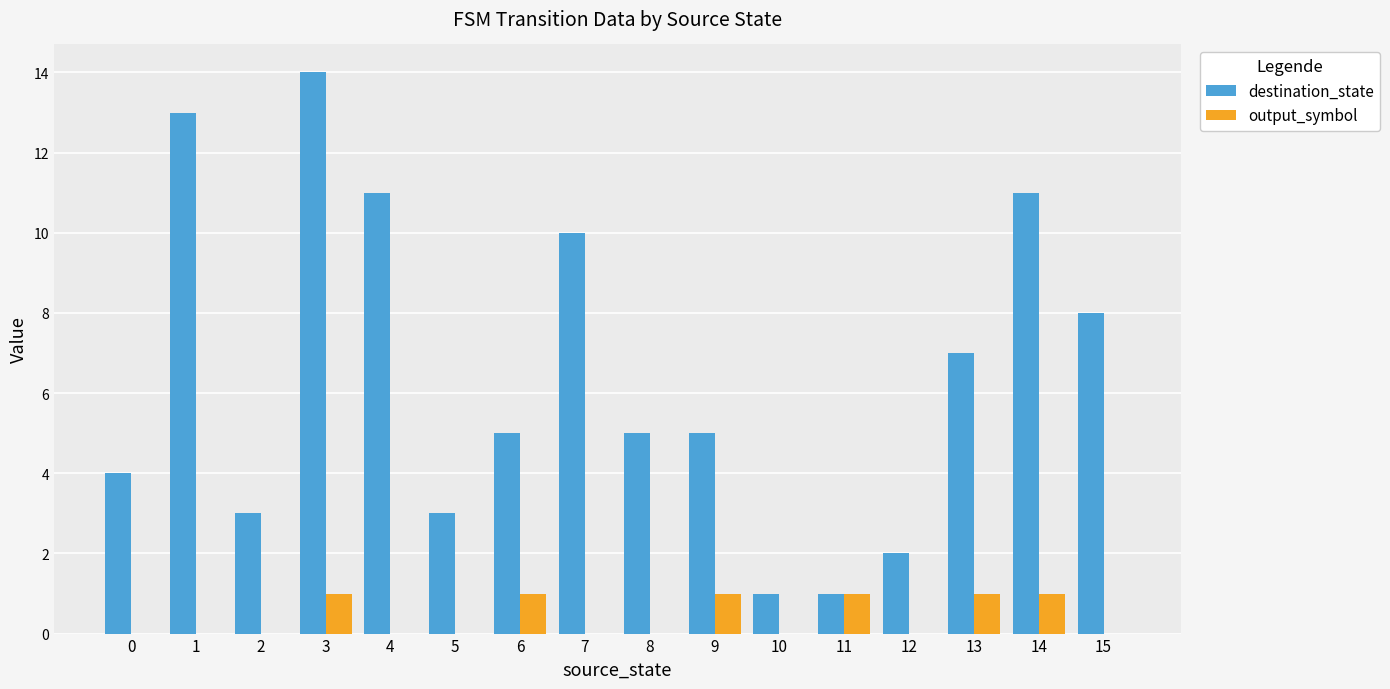

How many categories are shown in the chart?

16